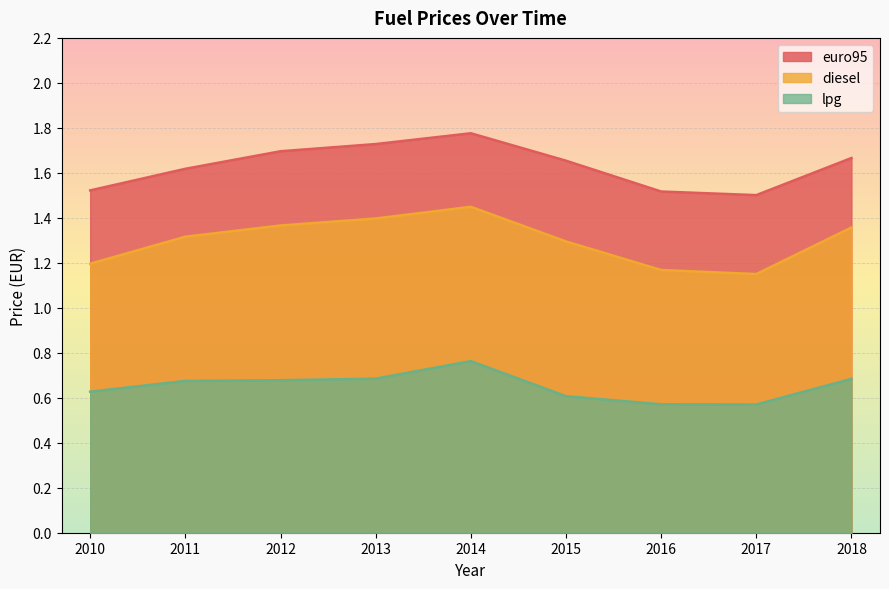

At which label does lpg reach its minimum?

2017